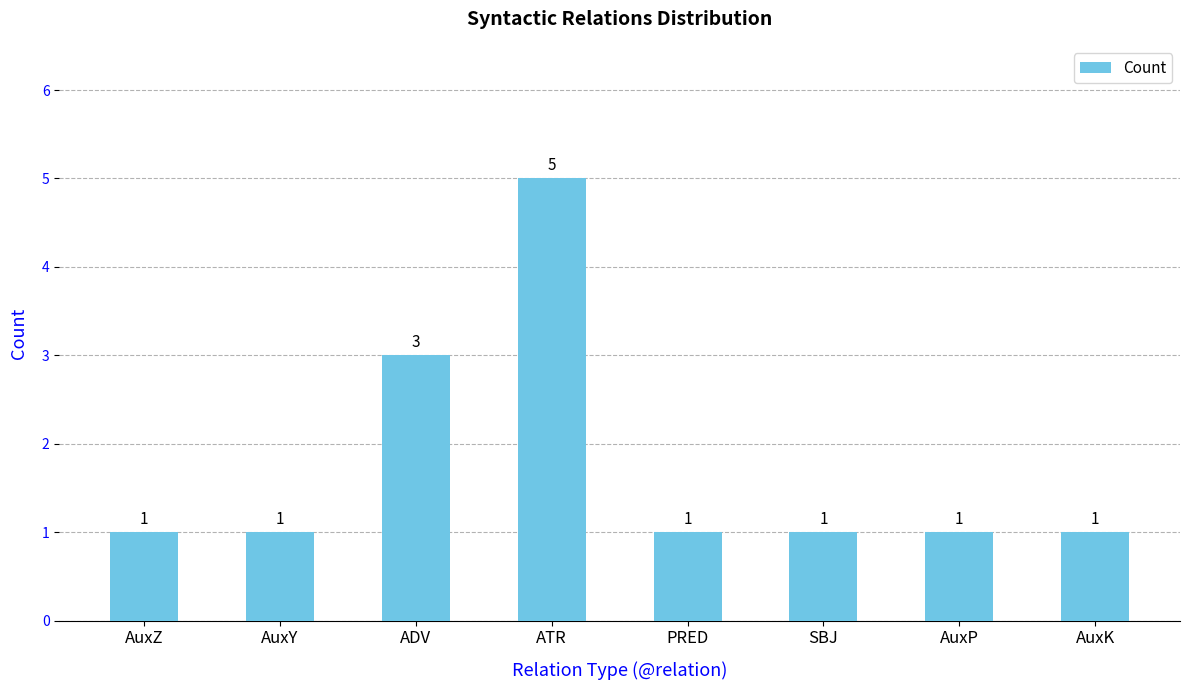

Reading right to left, extract all data points from this chart.

AuxK=1	AuxP=1	SBJ=1	PRED=1	ATR=5	ADV=3	AuxY=1	AuxZ=1